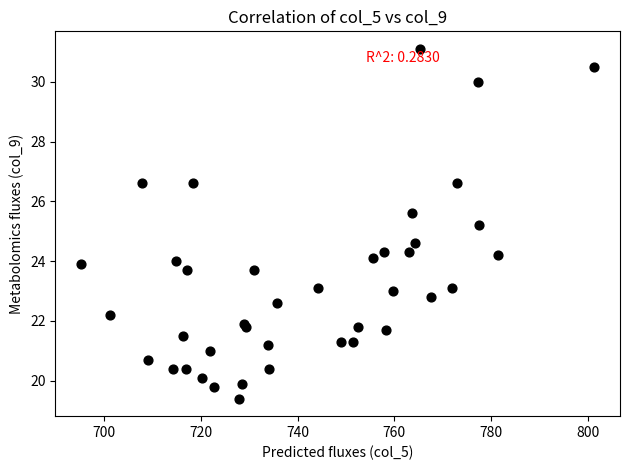

What Y value in the scatter plot is closest to 25?

25.2